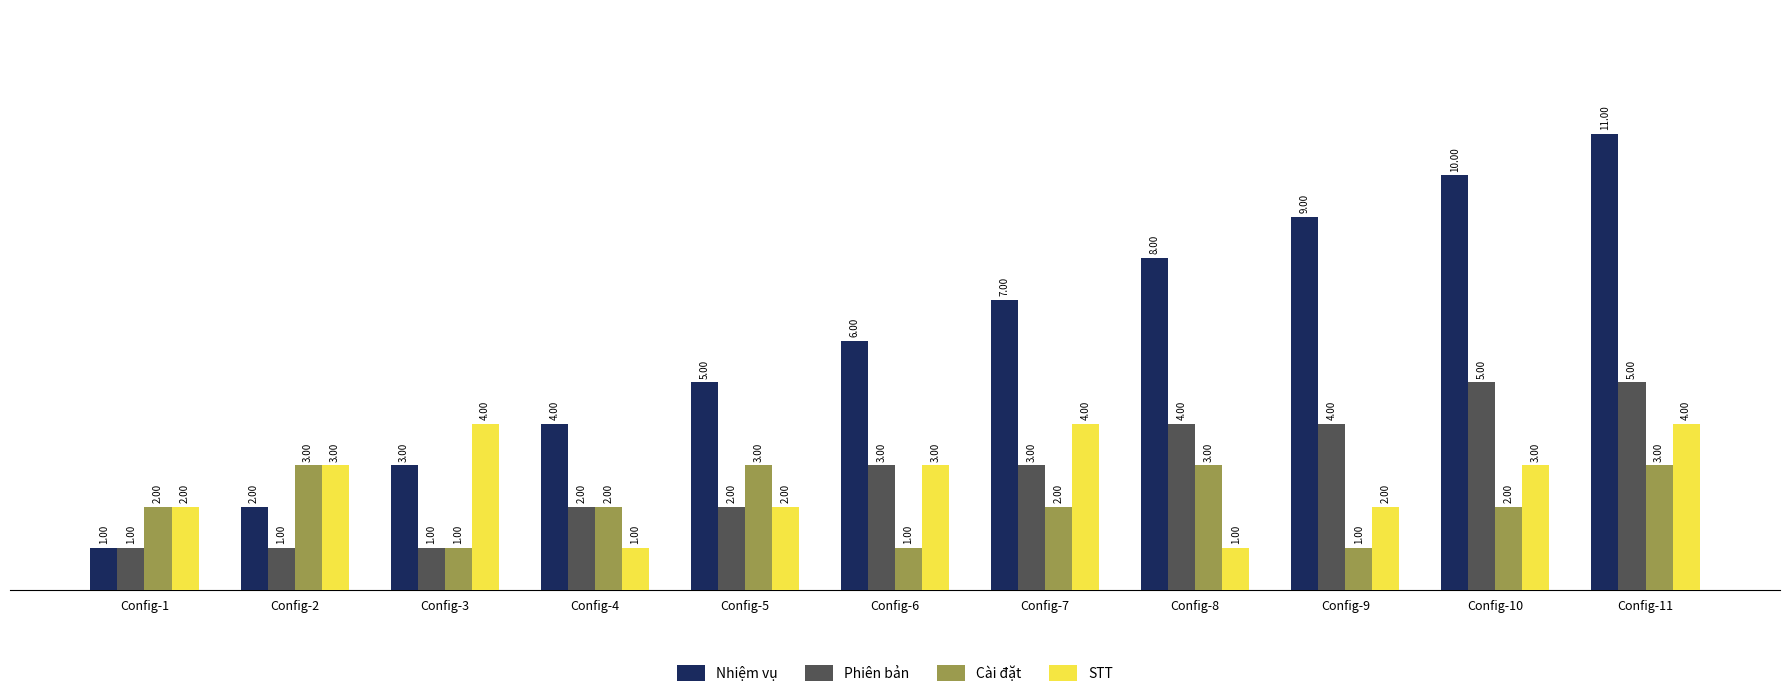

What is the spread (max minus min) of values at Config-10?

8